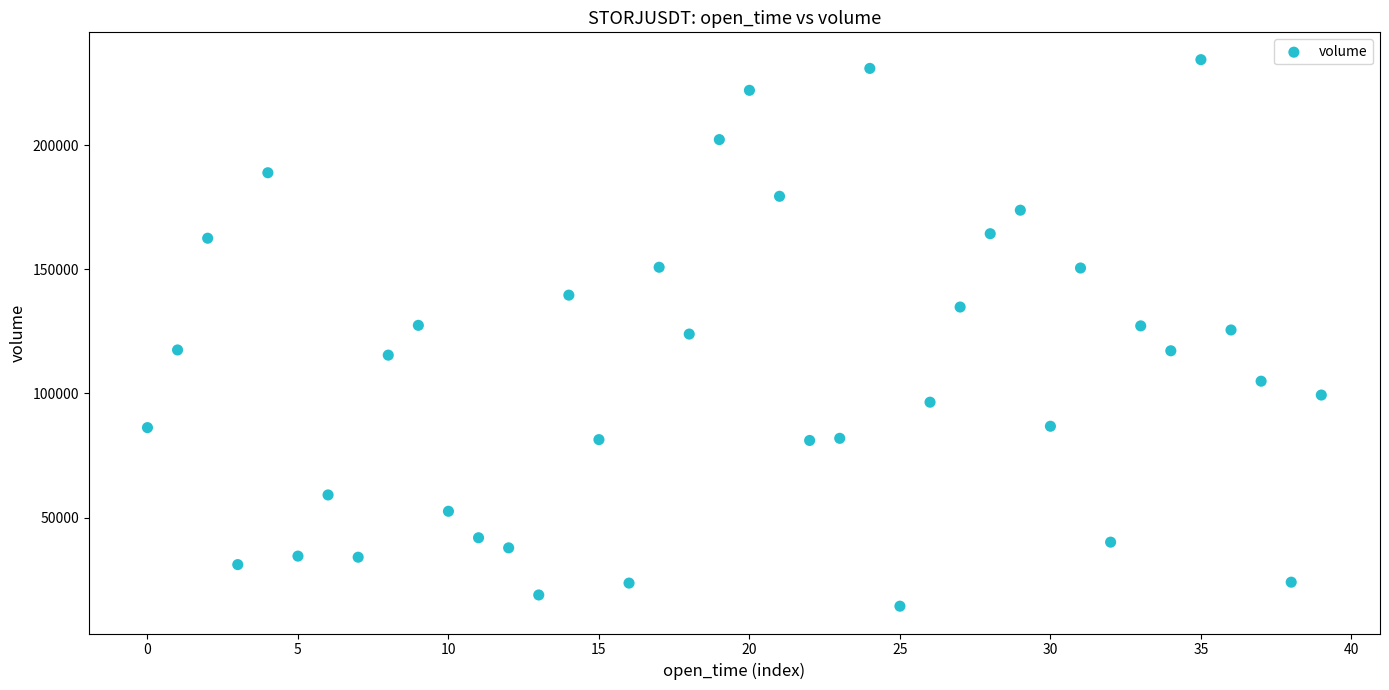

What is the range of Y values (max minus min)?

220257